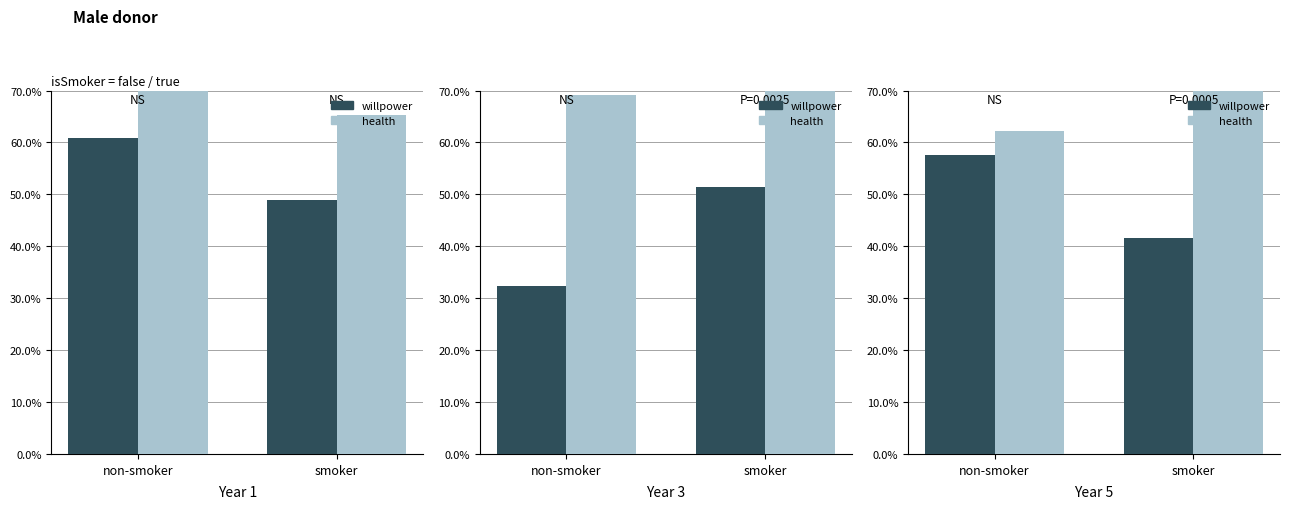

Which series changed the most between non-smoker and smoker?

health